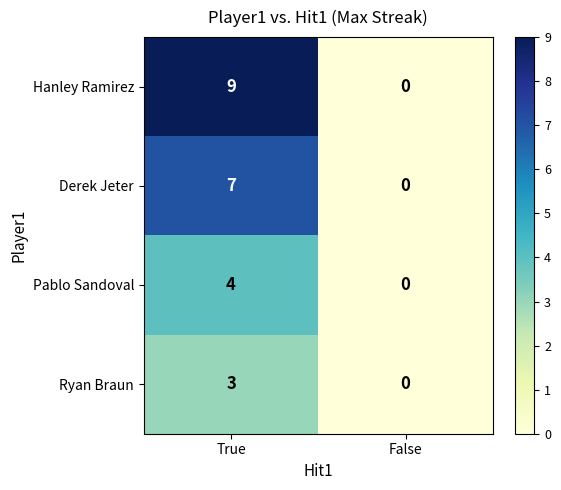

What is the spread (max minus min) of values at True?

6